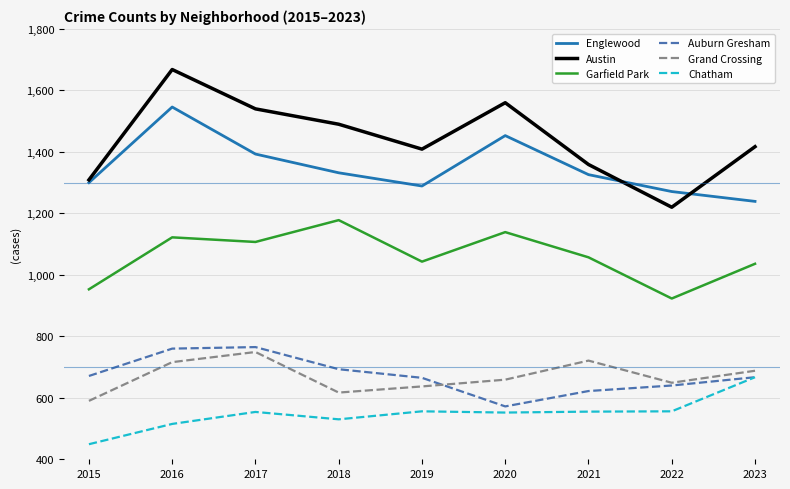

True or false: Chatham and Englewood intersect in this chart.

False